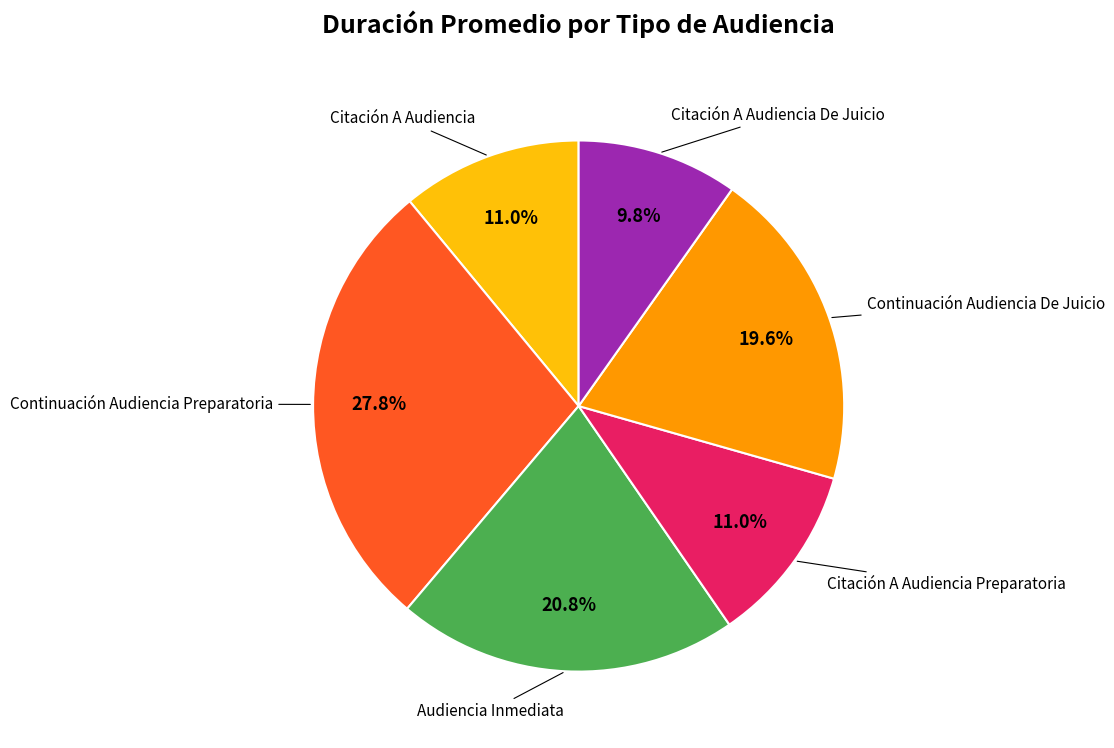

To the nearest percent, what percentage of the pie is Continuación Audiencia De Juicio?

20%